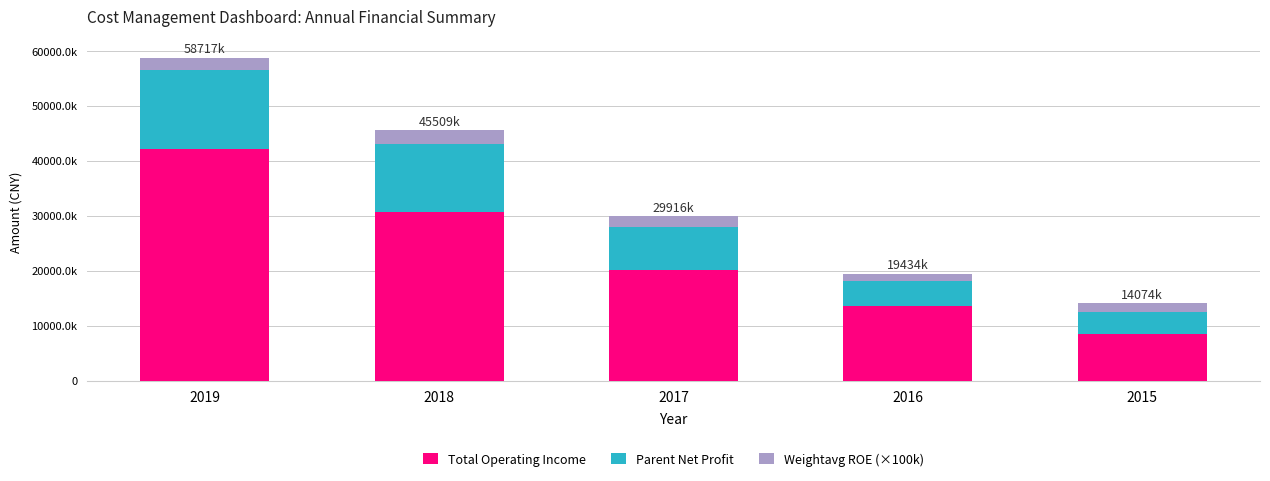

Are the bars horizontal?

No